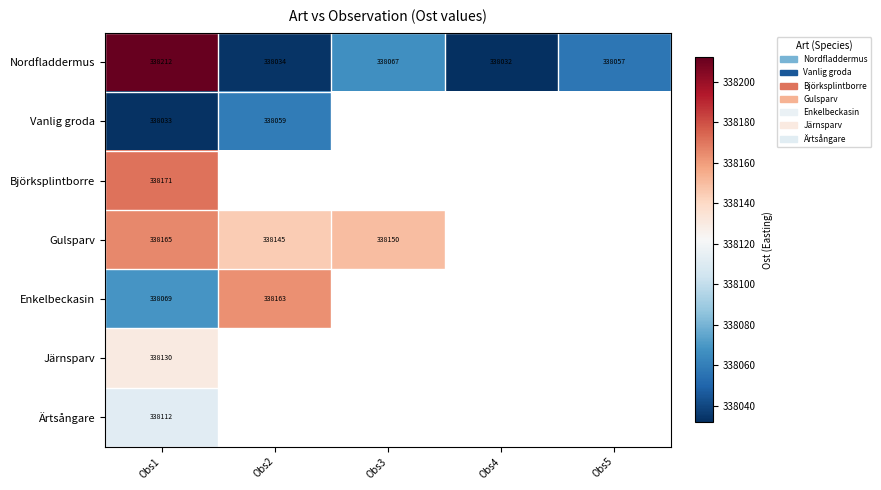

What is the difference between the second highest and second lowest values in the Nordfladdermus series?

33